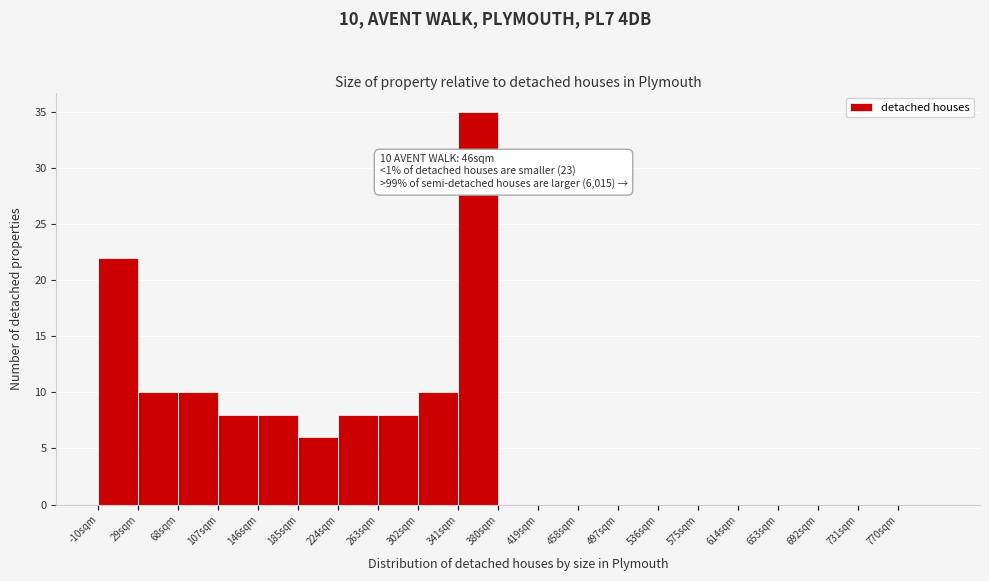

Which range on the x-axis has the tallest bar?

341 to 380